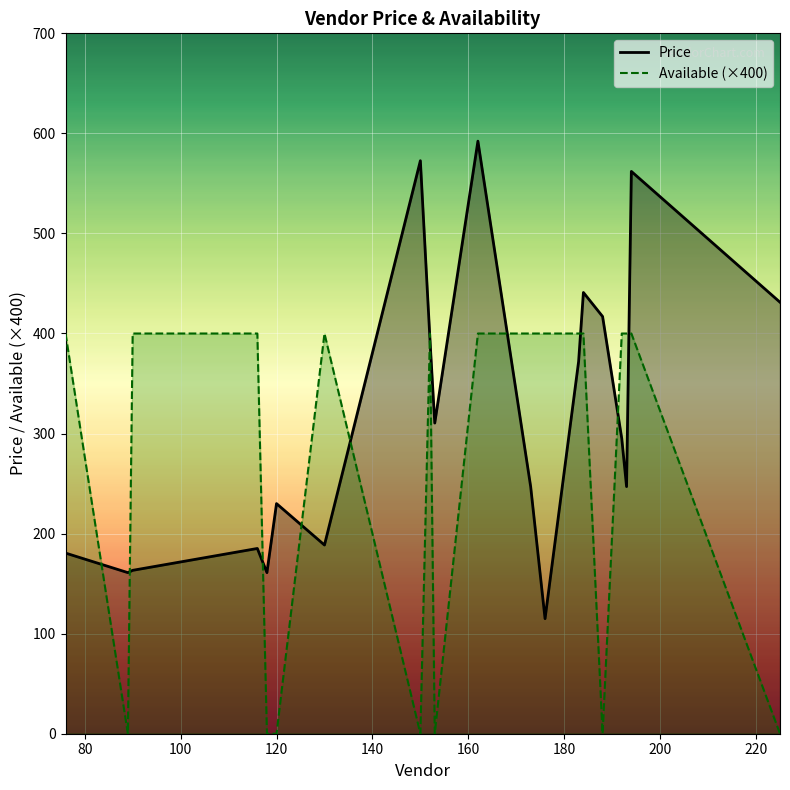

Reading left to right, extract all data points from this chart.

Price: 180.6	161.0	163.3	185.2	161.0	230.0	188.6	572.7	394.0	310.5	592.2	247.0	115.0	372.0	441.0	417.0	295.0	247.0	562.0	431.2
Available: 400.0	0.0	400.0	400.0	0.0	0.0	400.0	0.0	400.0	0.0	400.0	400.0	400.0	400.0	400.0	0.0	400.0	400.0	400.0	0.0